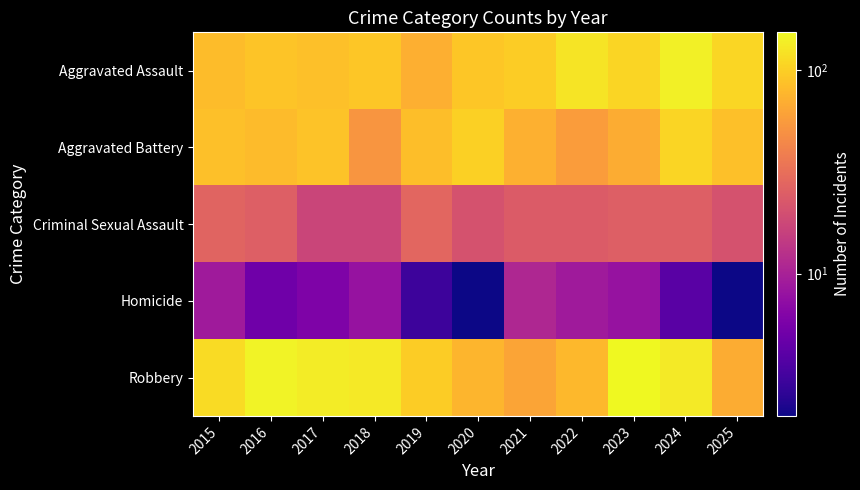

At how many categories does at least one series exceed 9?

11